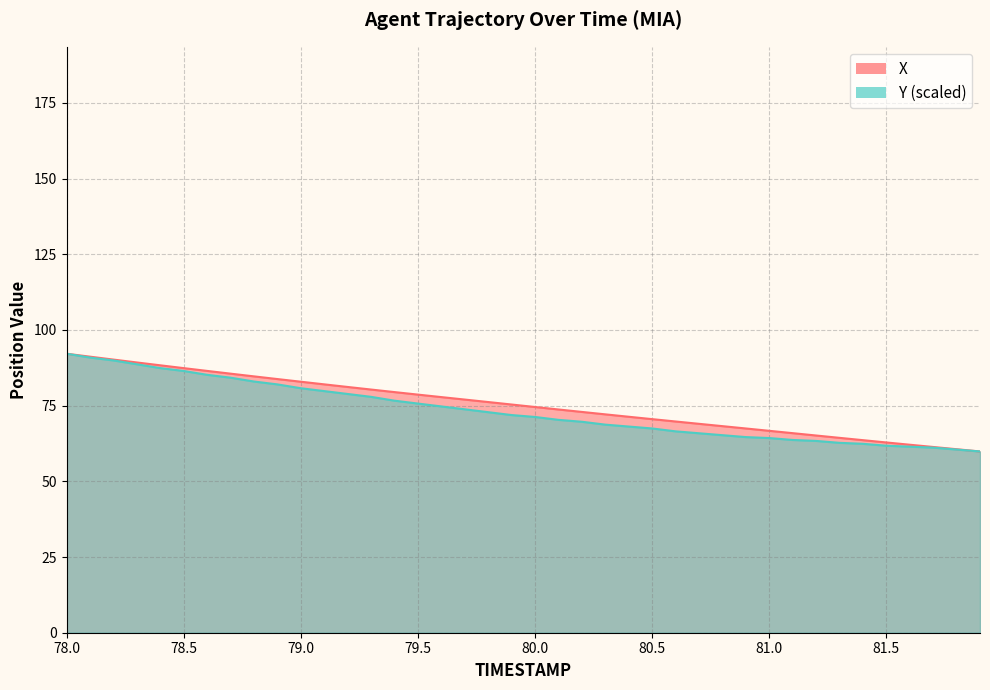

Rank the series at 79.0 from lowest to highest value.

Y, X